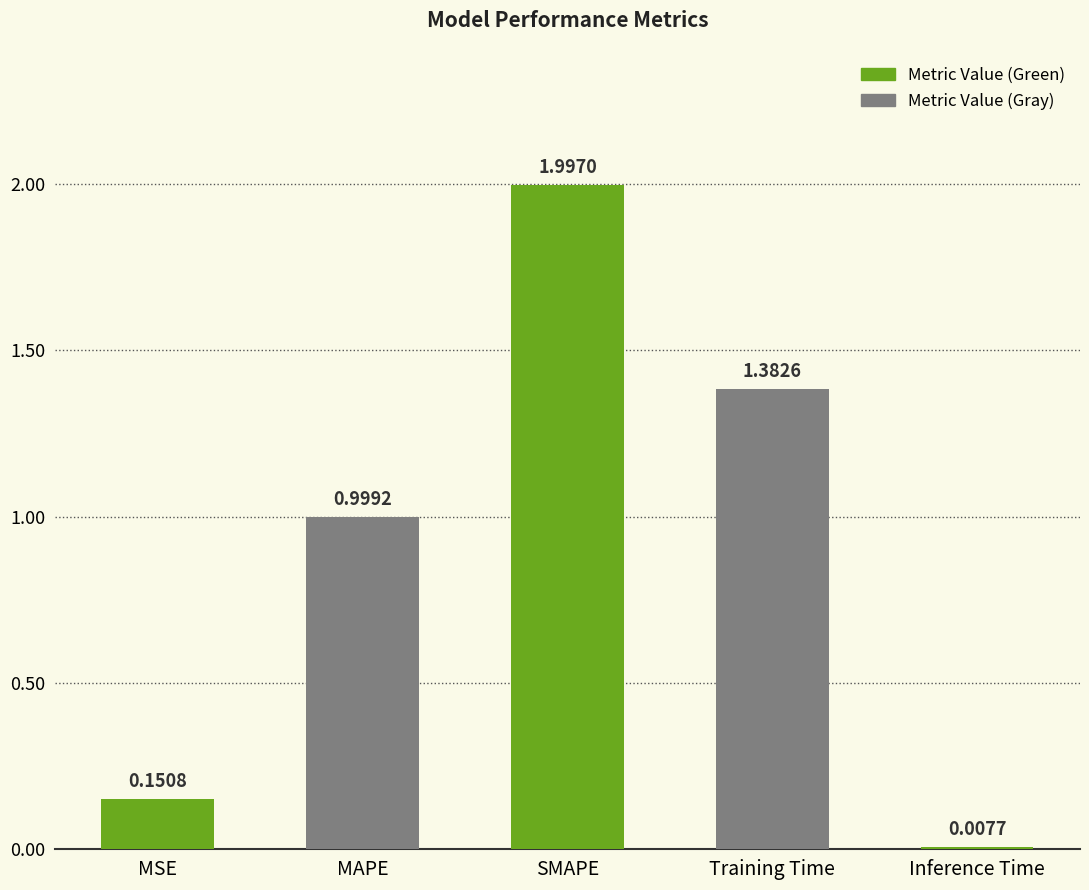

Which category has the lowest value across all series?

Inference Time